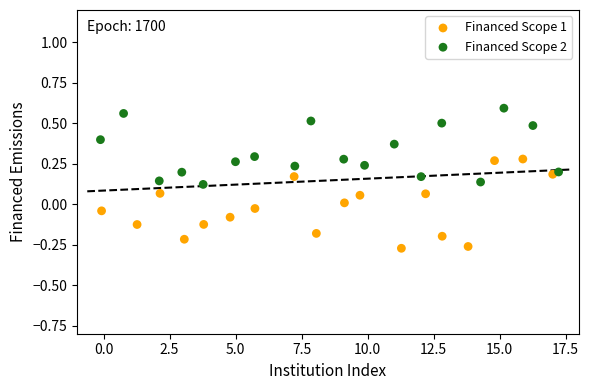

Which series contains the highest Y value?

Financed Scope 2